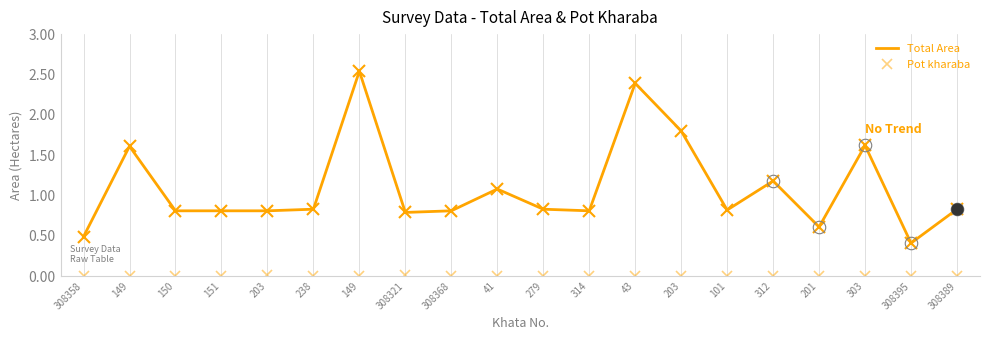

What is the total value across all series at 308368?

0.8